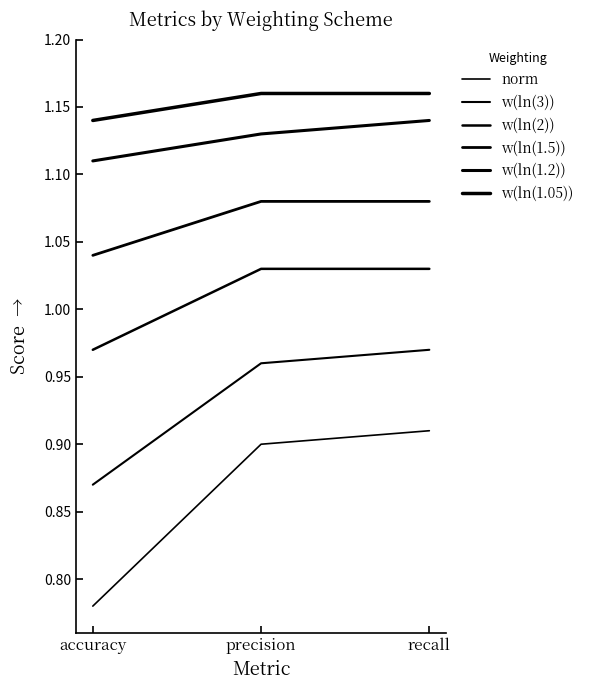

Does the chart display data point markers on the line(s)?

No